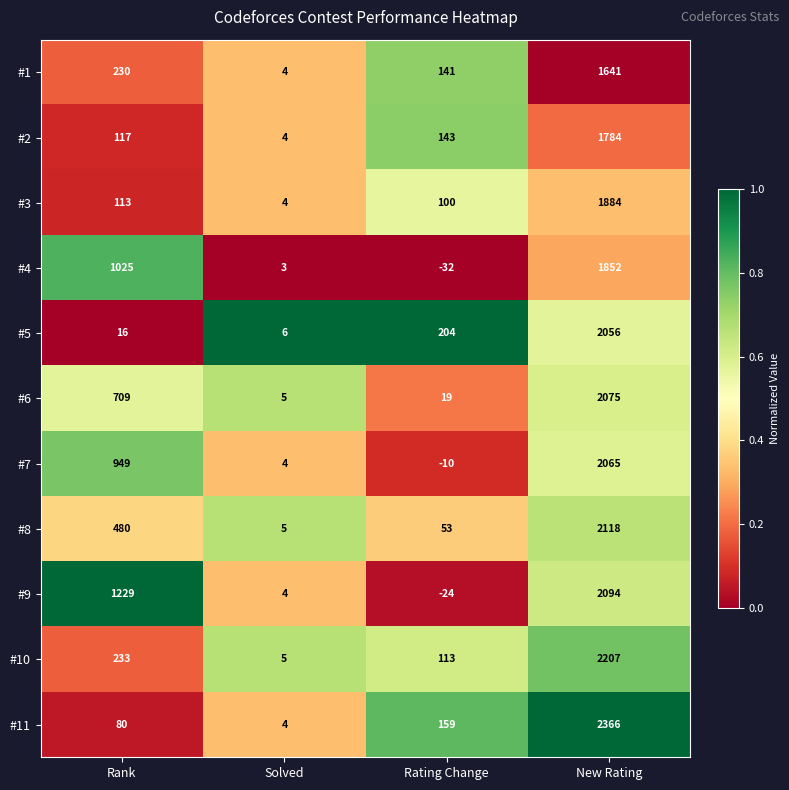

The value of #10 at New Rating is 3192. True or false?

False